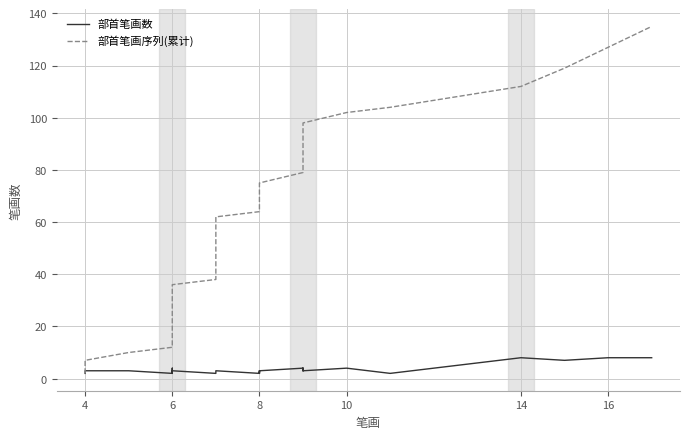

Which series has the largest range (max minus min)?

部首笔画序列(累计)